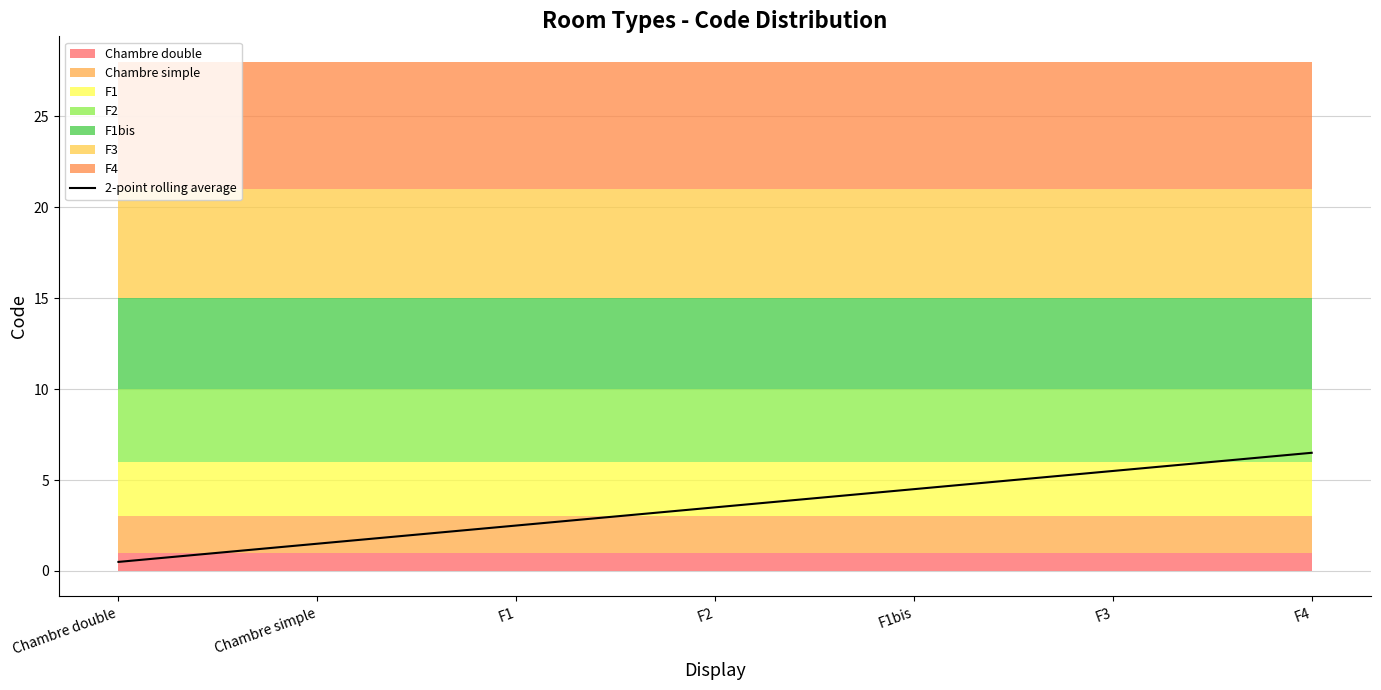

Reading right to left, extract all data points from this chart.

6.5	5.5	4.5	3.5	2.5	1.5	0.5